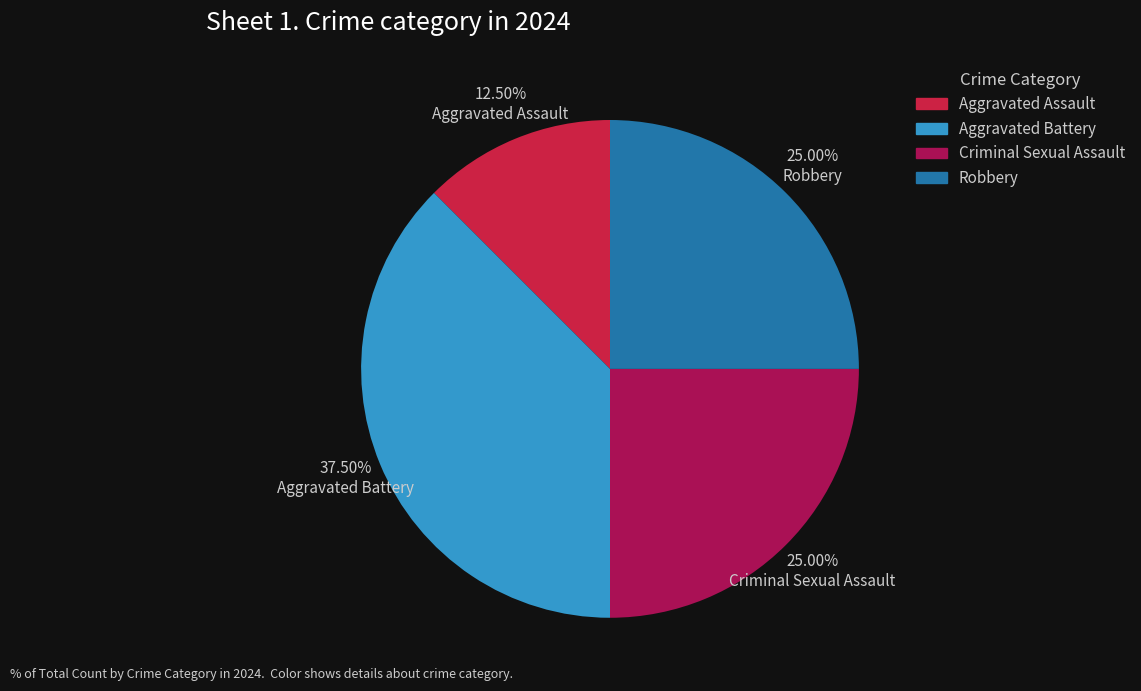

Does Aggravated Battery represent more than half of the total?

No